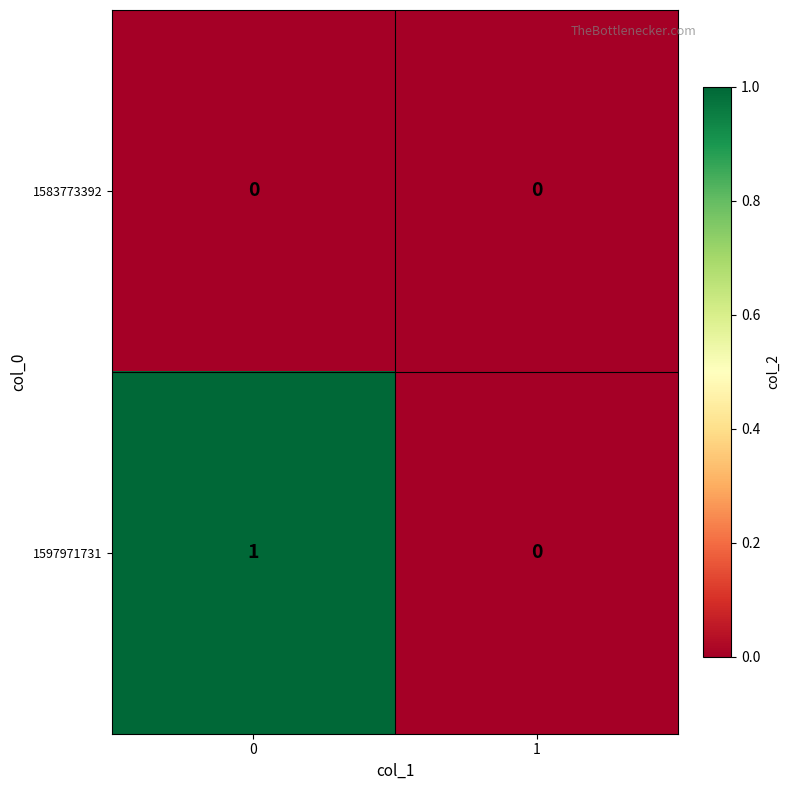

Which series has the widest spread of values?

1597971731